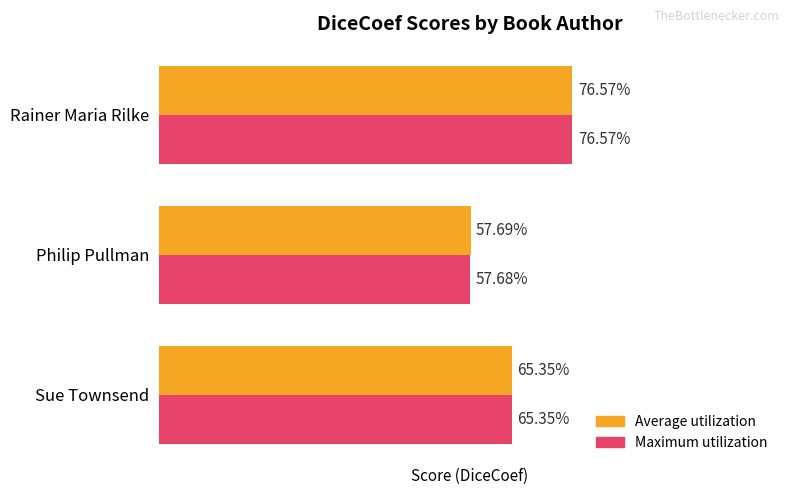

What are all the series names shown in the legend?

Average utilization, Maximum utilization